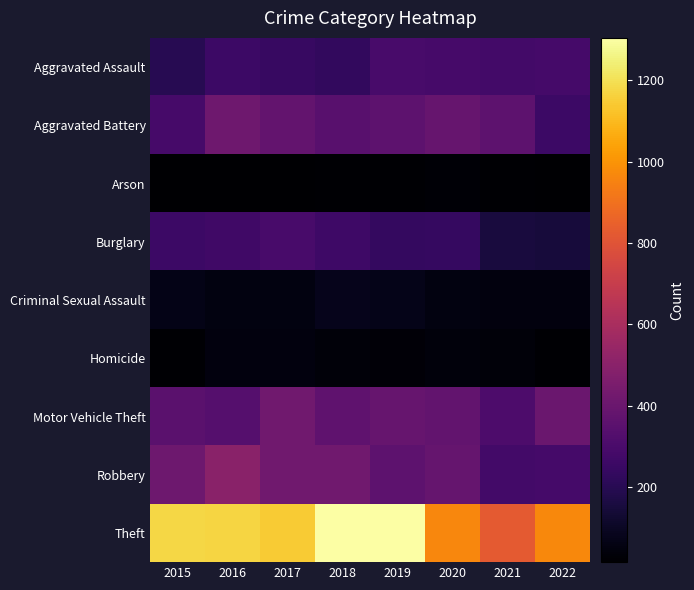

Rank the series by their maximum value, from highest to lowest.

Theft, Robbery, Motor Vehicle Theft, Aggravated Battery, Burglary, Aggravated Assault, Criminal Sexual Assault, Homicide, Arson